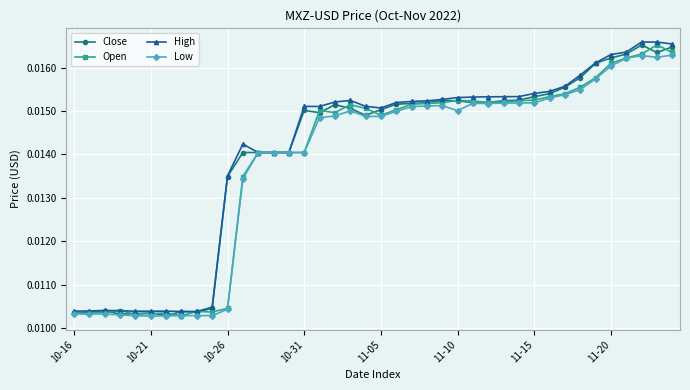

How many High values are between 0 and 1?

40